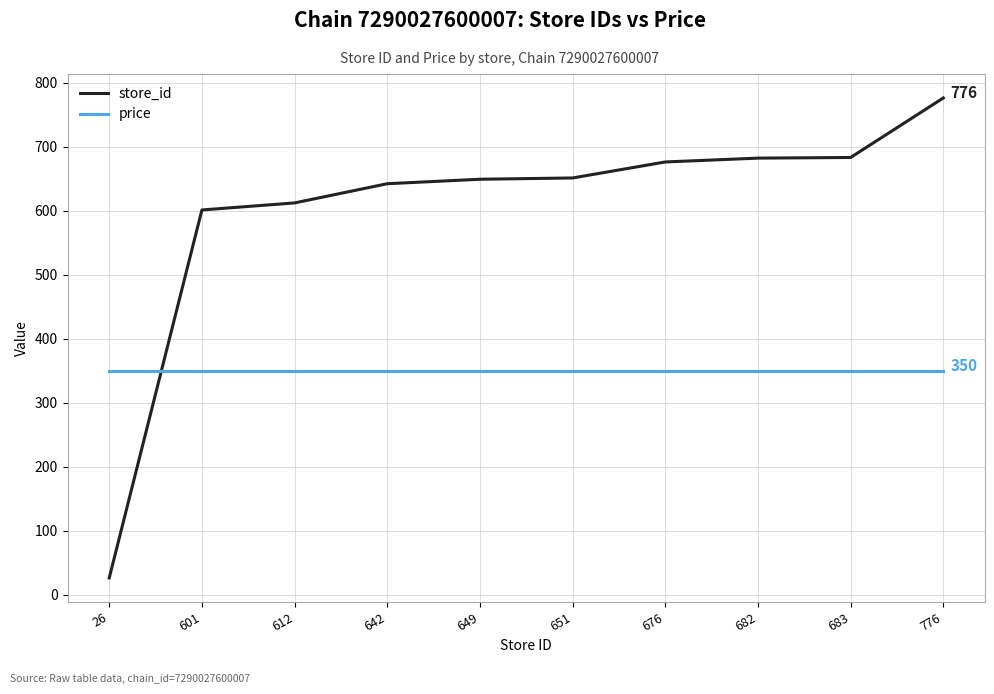

Is it true that store_id equals 264 at 683?

False